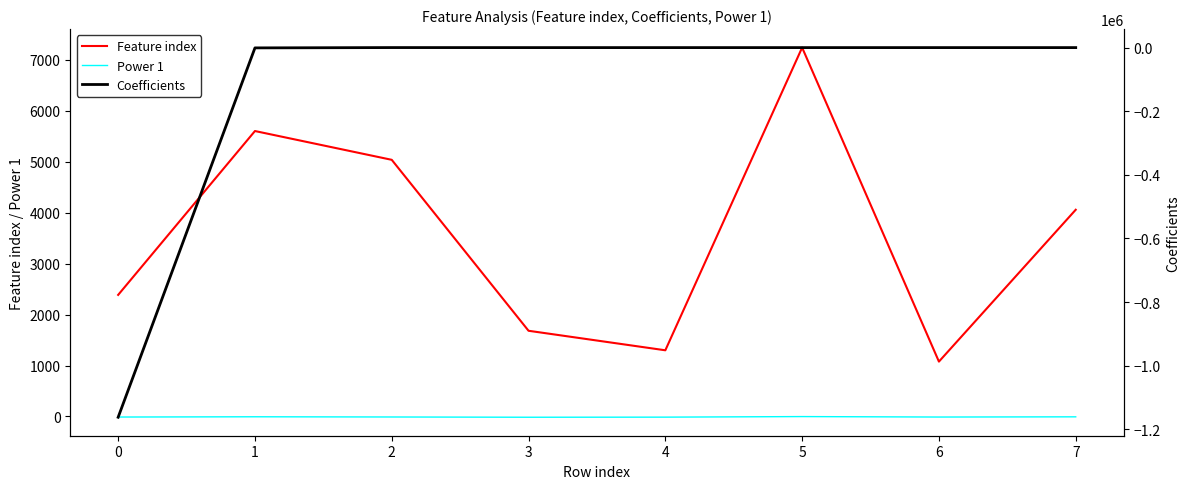

How many times do Coefficients and Power 1 cross each other?

1